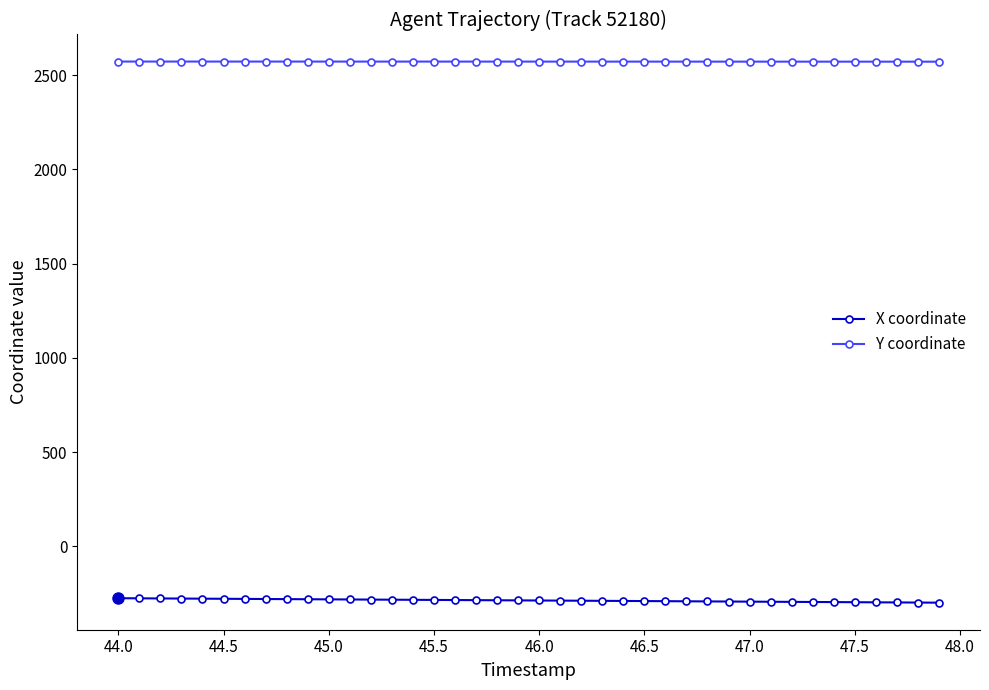

Rank the series by their average value, from highest to lowest.

Y coordinate, X coordinate